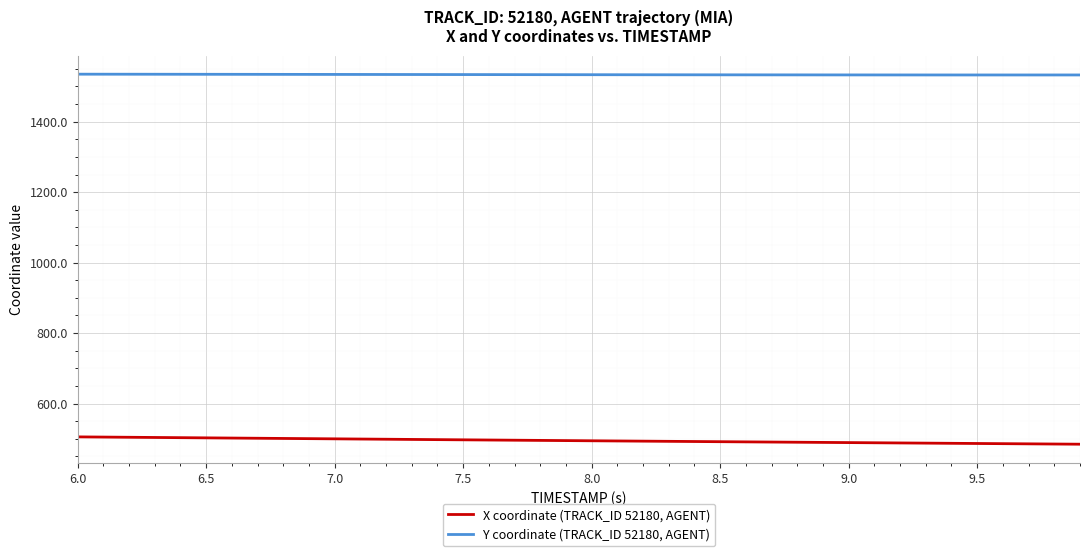

What is the minimum value shown in the chart?

484.8